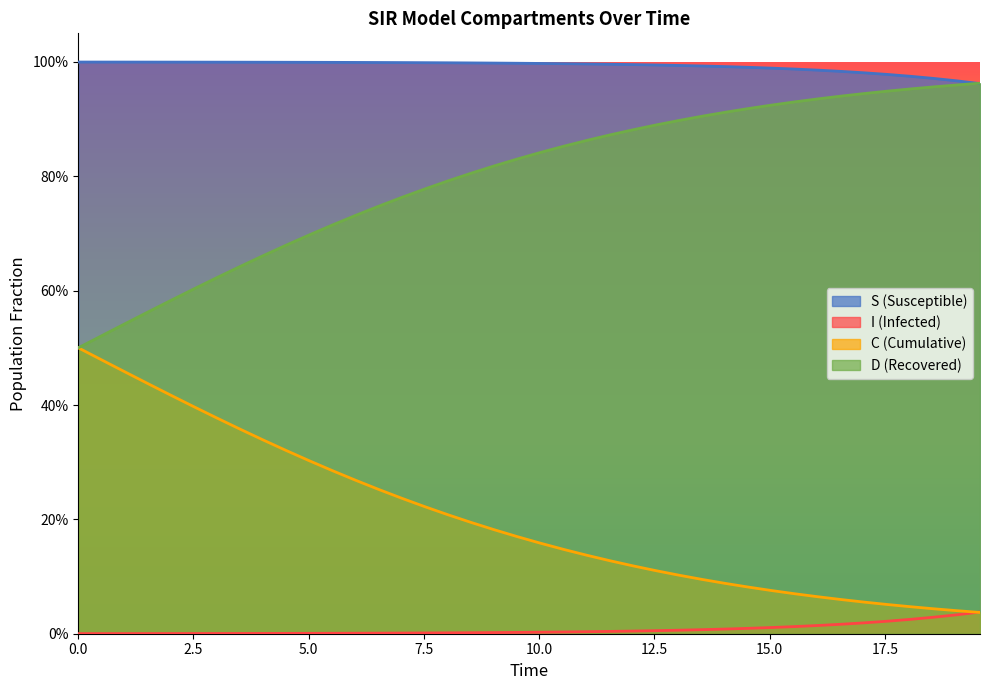

How many lines are shown in the chart?

4